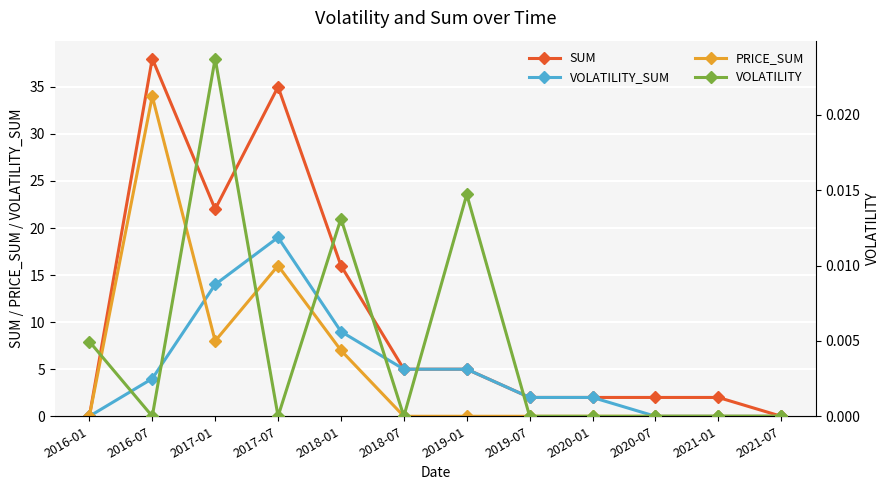

Reading left to right, extract all data points from this chart.

SUM: 0.0	38.0	22.0	35.0	16.0	5.0	5.0	2.0	2.0	2.0	2.0	0.0
VOLATILITY_SUM: 0.0	4.0	14.0	19.0	9.0	5.0	5.0	2.0	2.0	0.0	0.0	0.0
PRICE_SUM: 0.0	34.0	8.0	16.0	7.0	0.0	0.0	0.0	0.0	0.0	0.0	0.0
VOLATILITY: 0.0	0.0	0.0	0.0	0.0	0.0	0.0	0.0	0.0	0.0	0.0	0.0